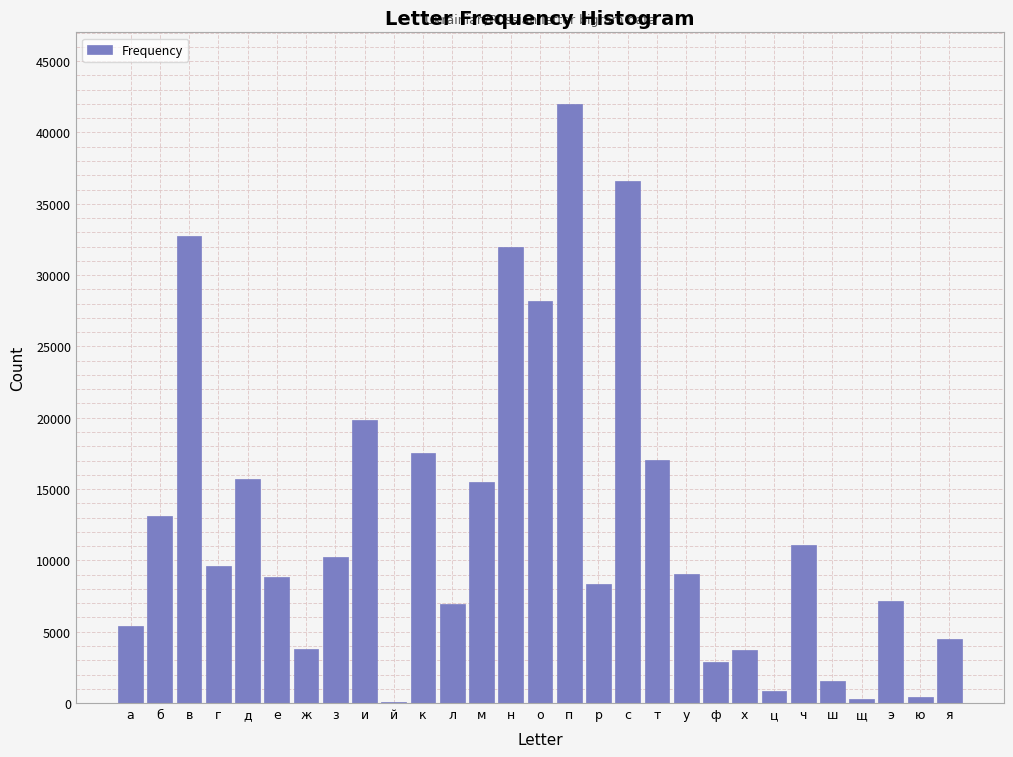

At which label is the value closest to 21011?

и